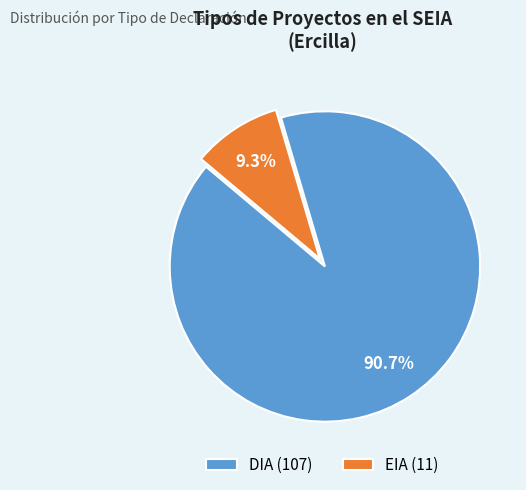

Which category has the biggest portion of the pie?

DIA